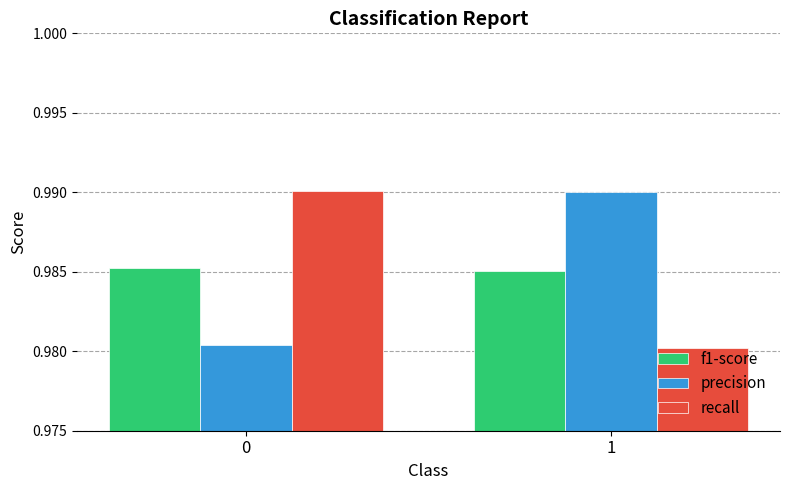

Is it true that recall equals 0.3 at 0?

False